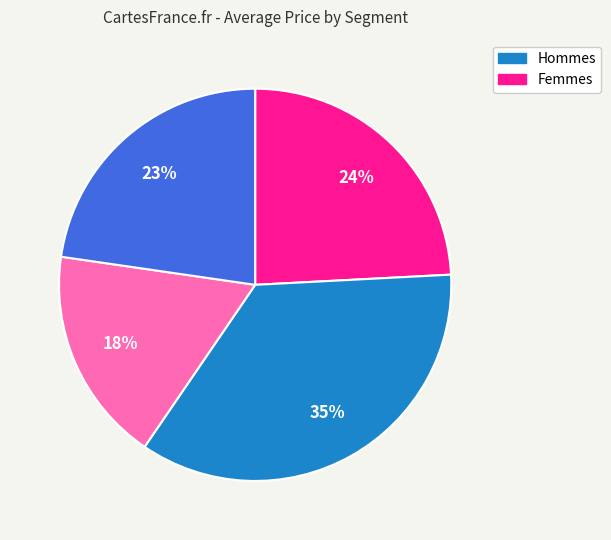

To the nearest percent, what is the average slice percentage?

25%